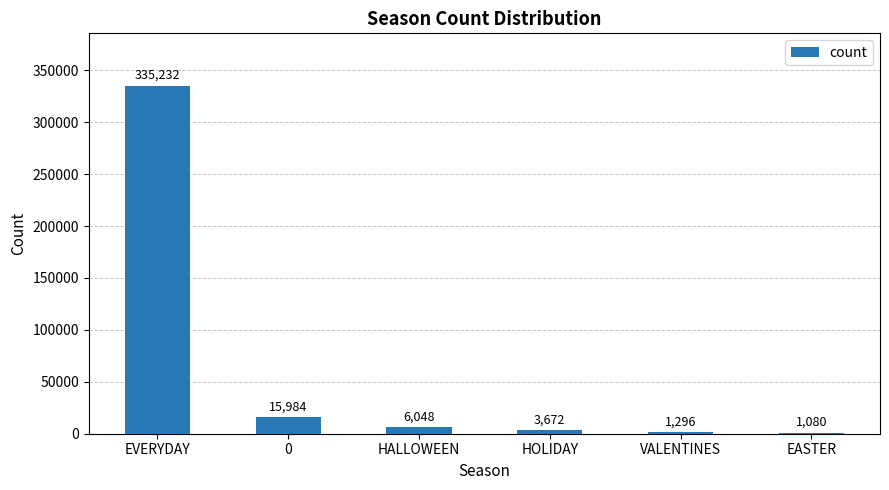

At which category does the chart reach its peak across all series?

EVERYDAY